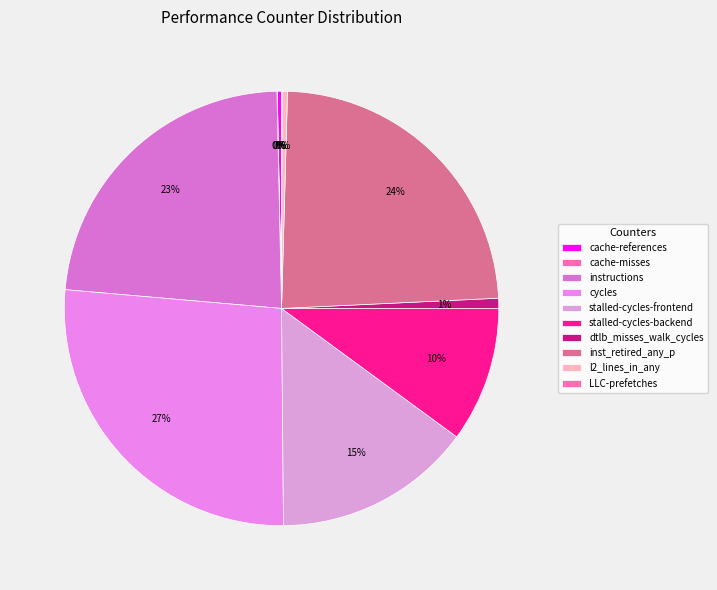

Does stalled-cycles-backend account for over 50% of the chart?

No